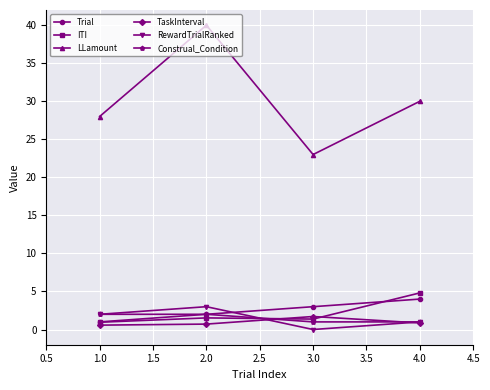

What is the difference between the highest and lowest values at 3.0?

23.0